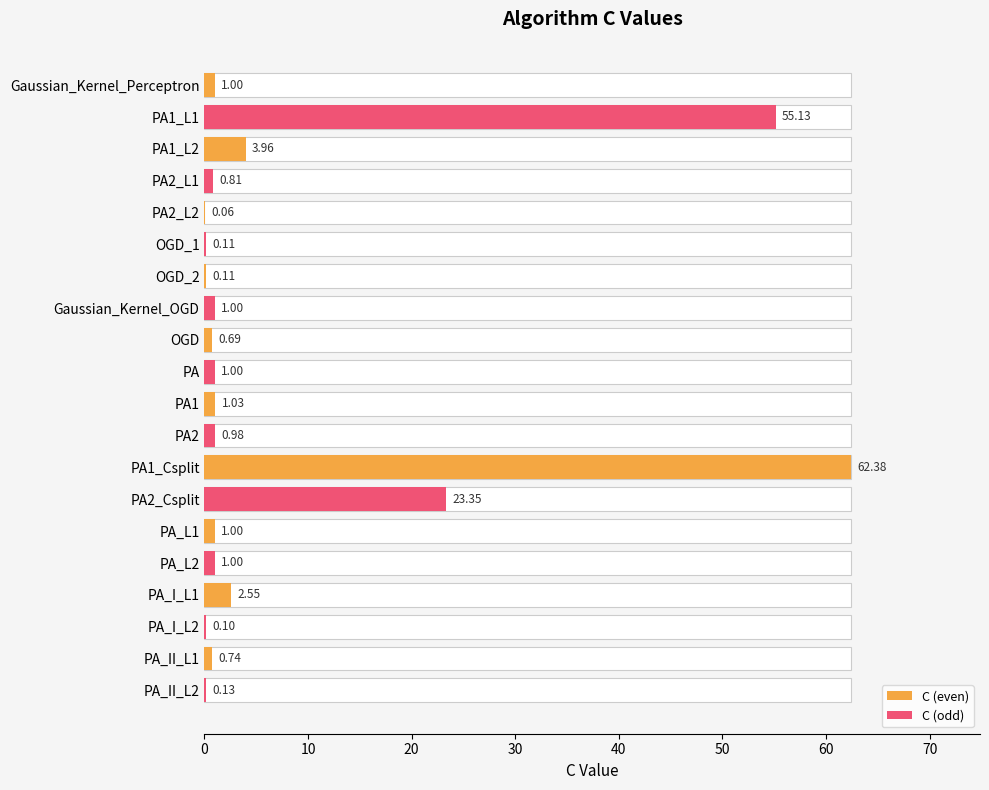

Where does the data first go above 1?

PA1_L1